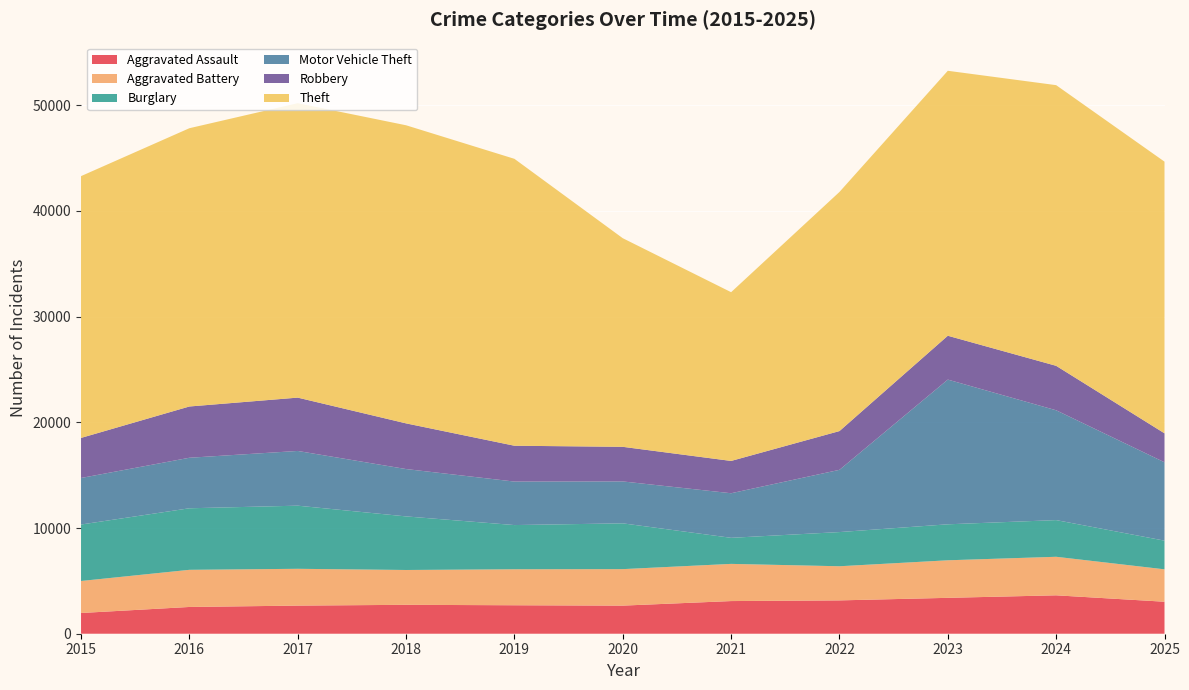

Reading left to right, what are all the values shown in this chart?

Aggravated Assault: 1960	2531	2660	2734	2693	2658	3089	3153	3394	3633	3026
Aggravated Battery: 3028	3513	3481	3295	3404	3452	3517	3229	3552	3645	3066
Burglary: 5341	5822	5971	5068	4181	4331	2465	3233	3404	3470	2712
Motor Vehicle Theft: 4402	4779	5177	4480	4115	3965	4218	5888	13689	10388	7413
Robbery: 3790	4849	5044	4320	3389	3273	3055	3665	4147	4205	2739
Theft: 24764	26322	27851	28198	27139	19733	15962	22619	25063	26549	25698